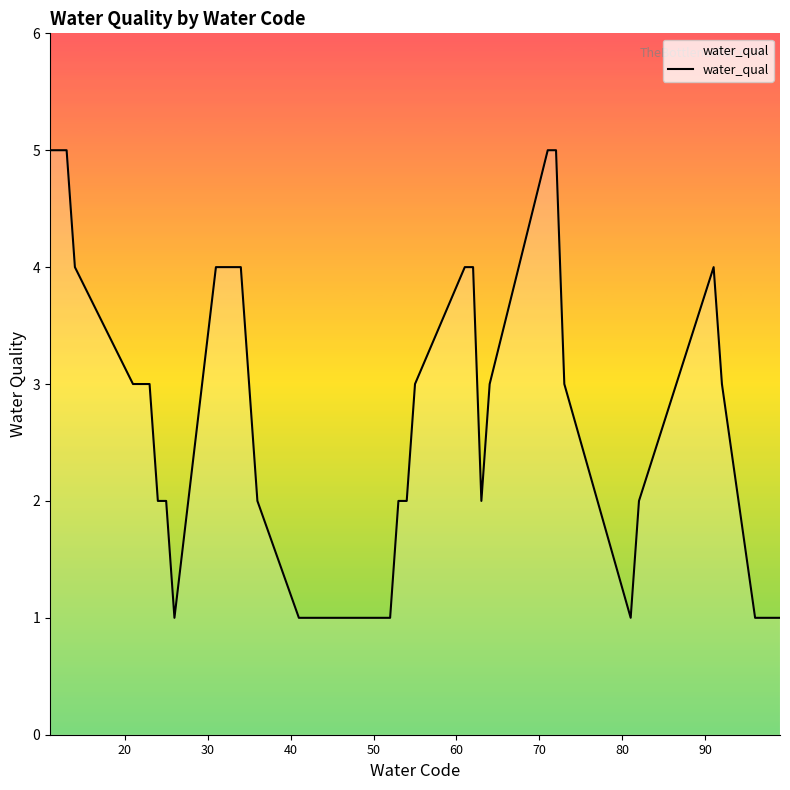

What is the difference between the maximum and minimum values?

4